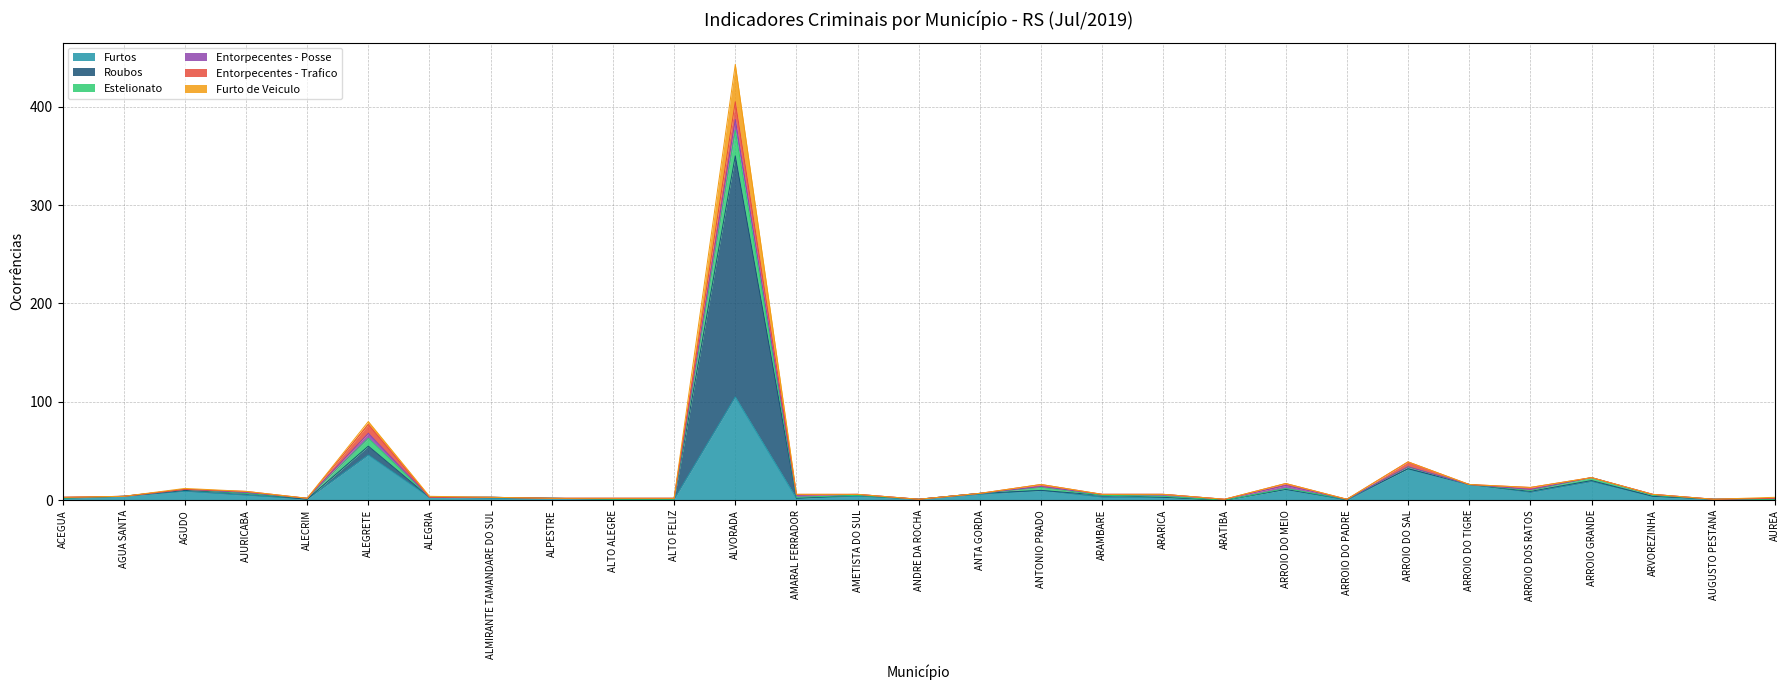

True or false: Estelionato has a value of 3 at AUREA.

False